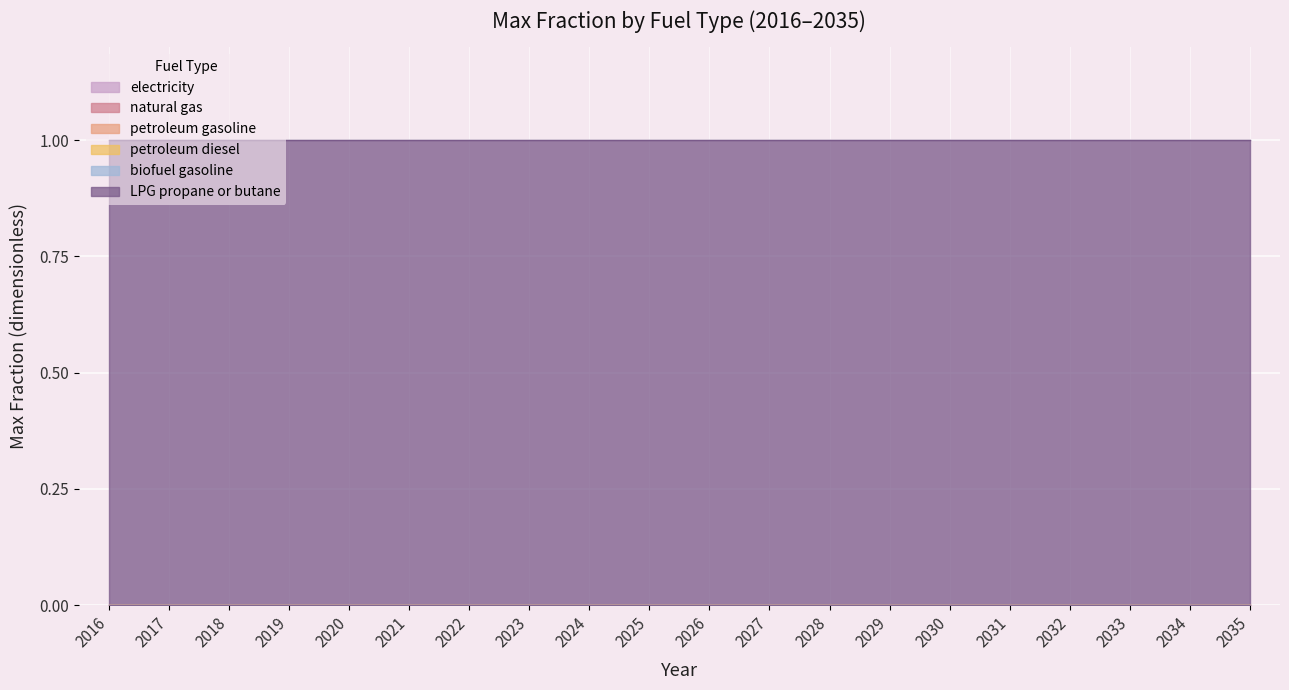

Reading left to right, list all the values displayed in this chart.

electricity: 0	0	0	0	0	0	0	0	0	0	0	0	0	0	0	0	0	0	0	0
natural gas: 0	0	0	0	0	0	0	0	0	0	0	0	0	0	0	0	0	0	0	0
petroleum gasoline: 0	0	0	0	0	0	0	0	0	0	0	0	0	0	0	0	0	0	0	0
petroleum diesel: 0	0	0	0	0	0	0	0	0	0	0	0	0	0	0	0	0	0	0	0
biofuel gasoline: 0	0	0	0	0	0	0	0	0	0	0	0	0	0	0	0	0	0	0	0
LPG propane or butane: 1	1	1	1	1	1	1	1	1	1	1	1	1	1	1	1	1	1	1	1